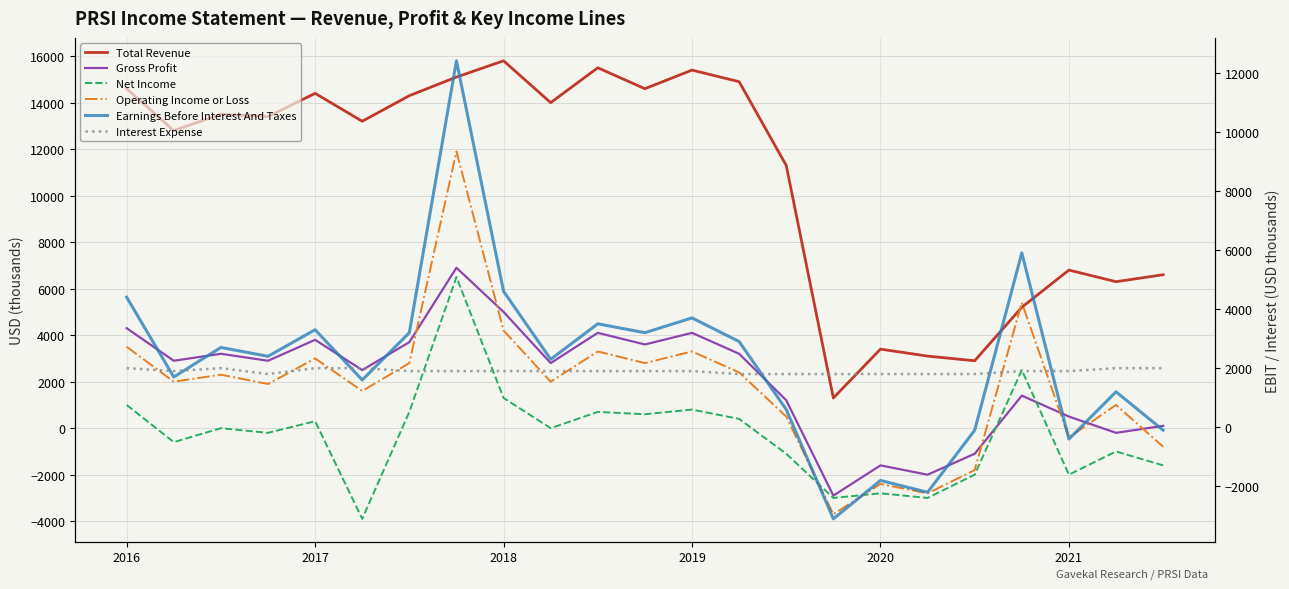

What is the label of the 16th point from the left?

15